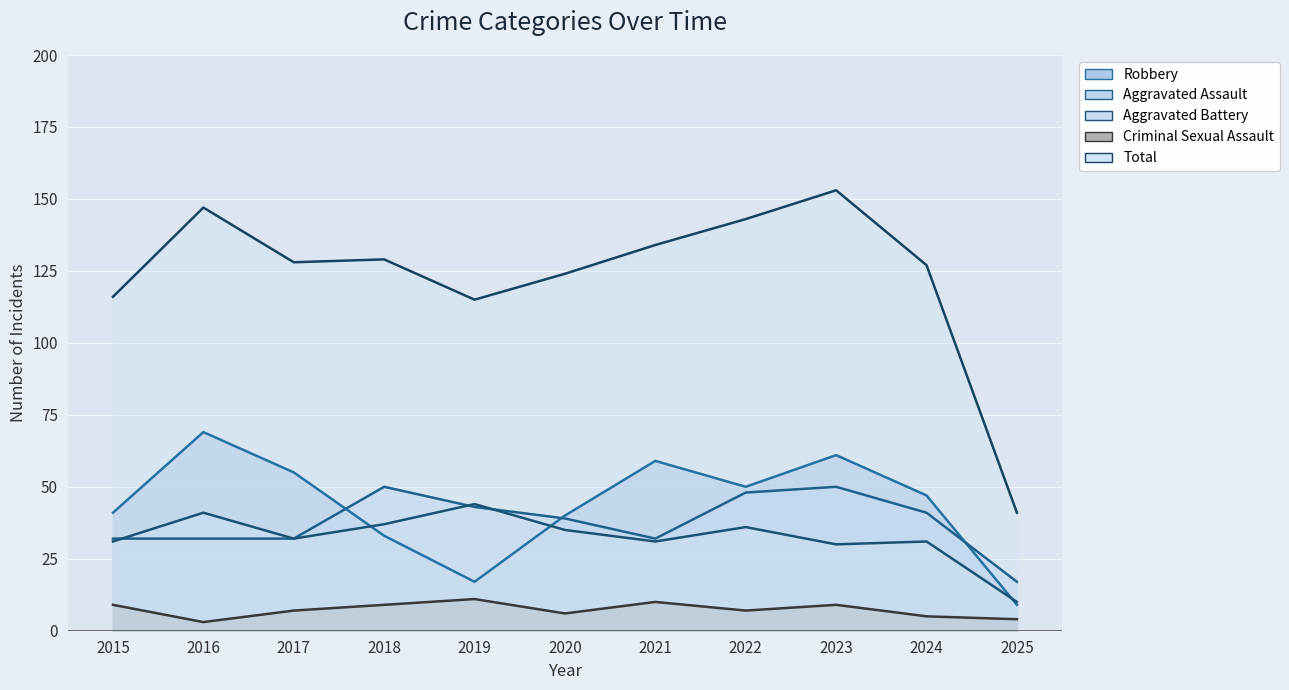

What is the difference between the second highest and minimum values in the Criminal Sexual Assault series?

7